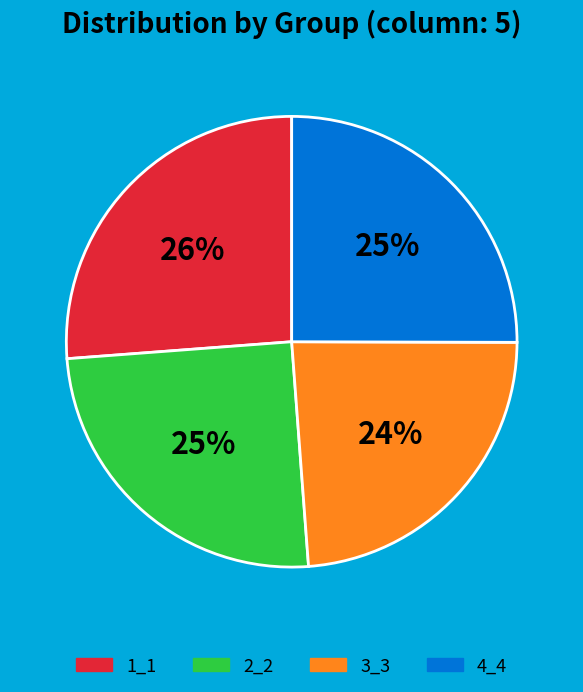

To the nearest percent, what is the average slice percentage?

25%